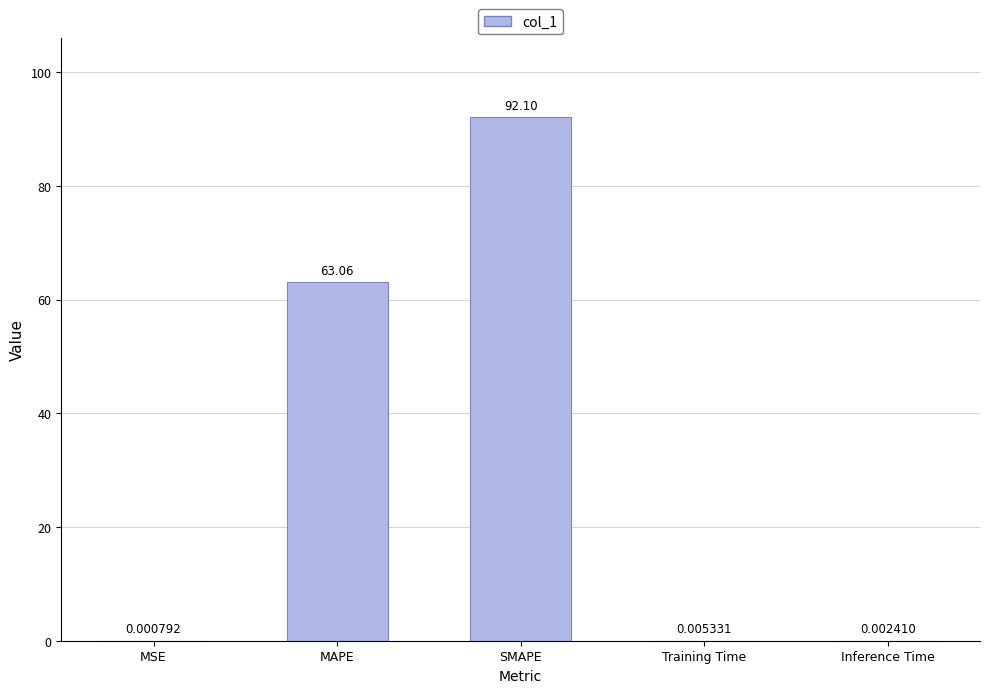

Is it true that the value at MAPE is 63.1?

True